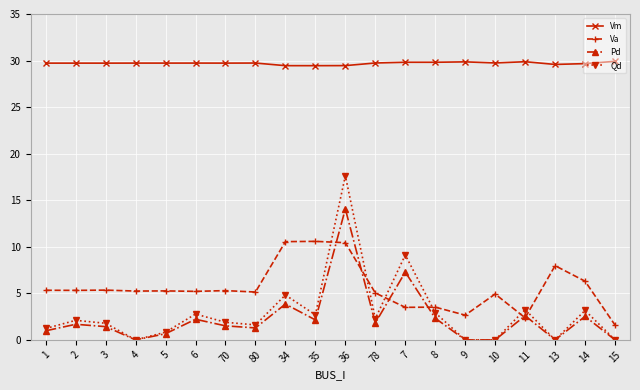

The value of Pd at 6 is 2.2. True or false?

True